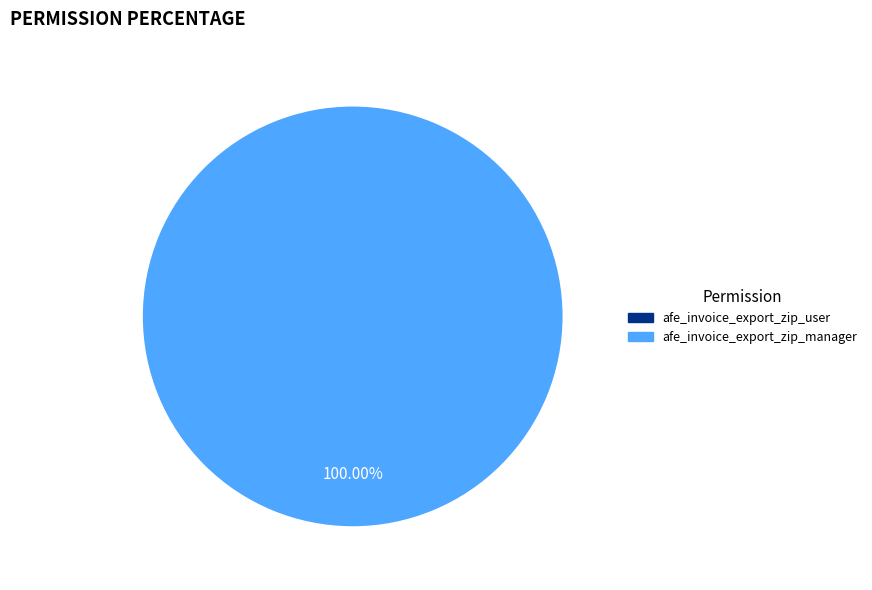

Which category has the biggest portion of the pie?

afe_invoice_export_zip_manager